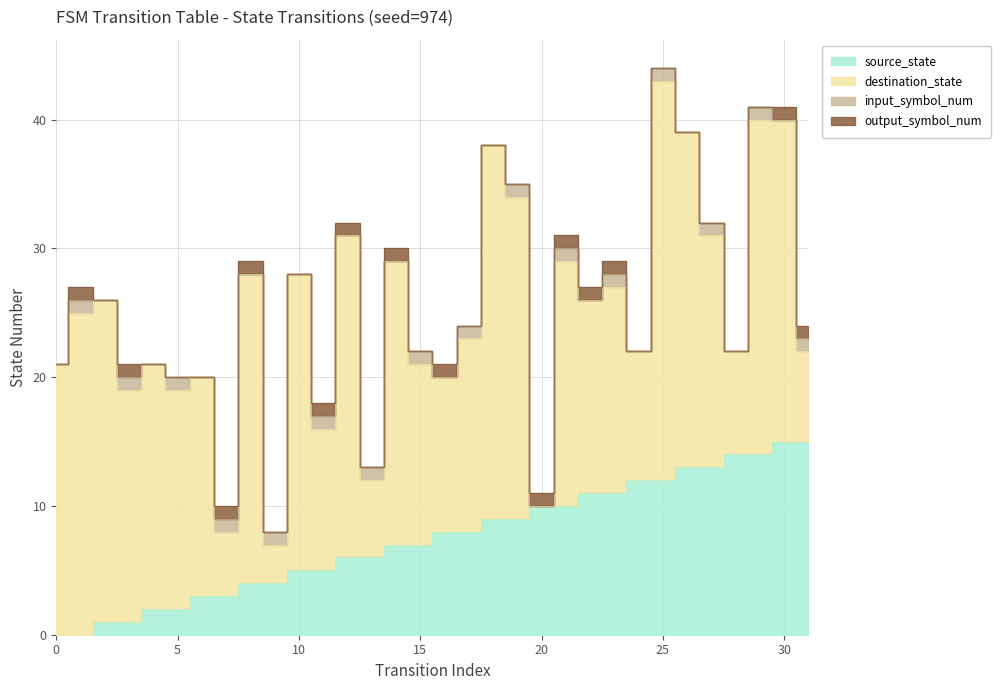

How many series are shown in this chart?

4